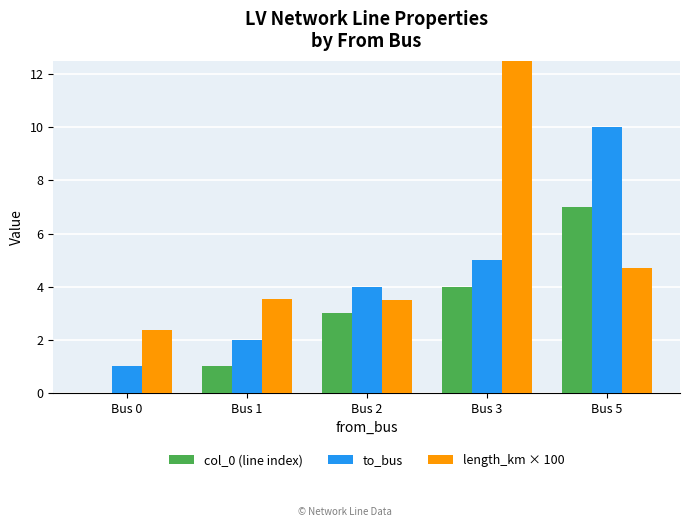

Is the value of to_bus at Bus 3 greater than the value of col_0 (line index) at Bus 5?

No